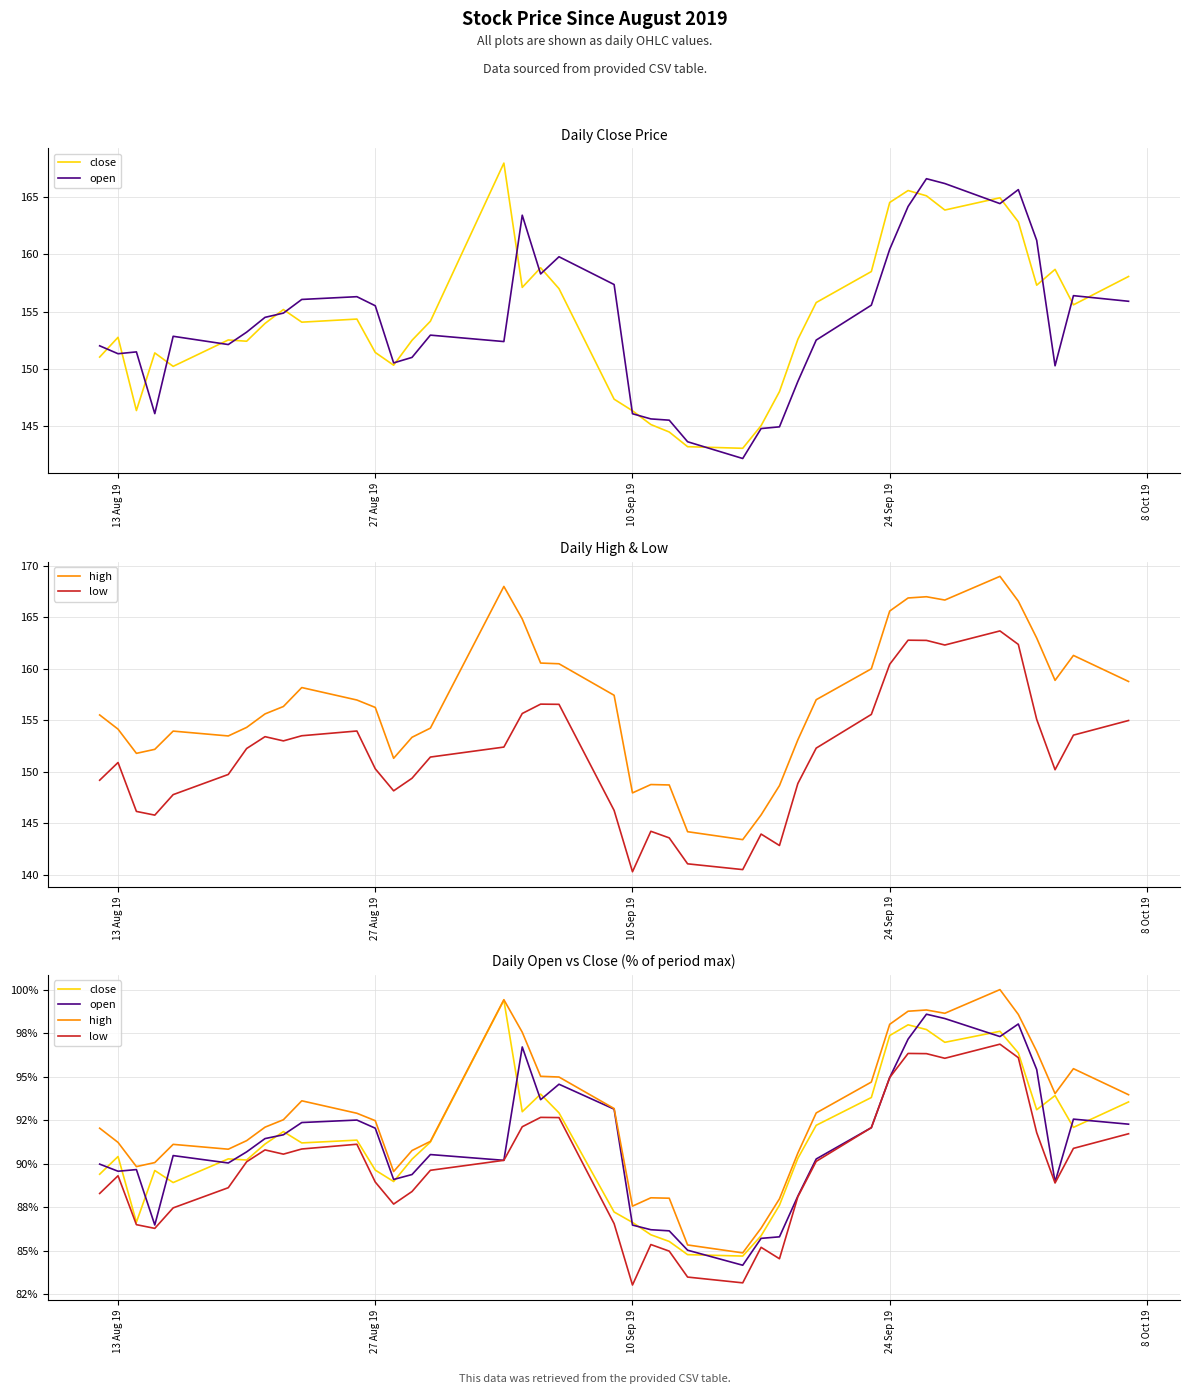

What is the difference between the maximum and second lowest values in the open series?

13.6